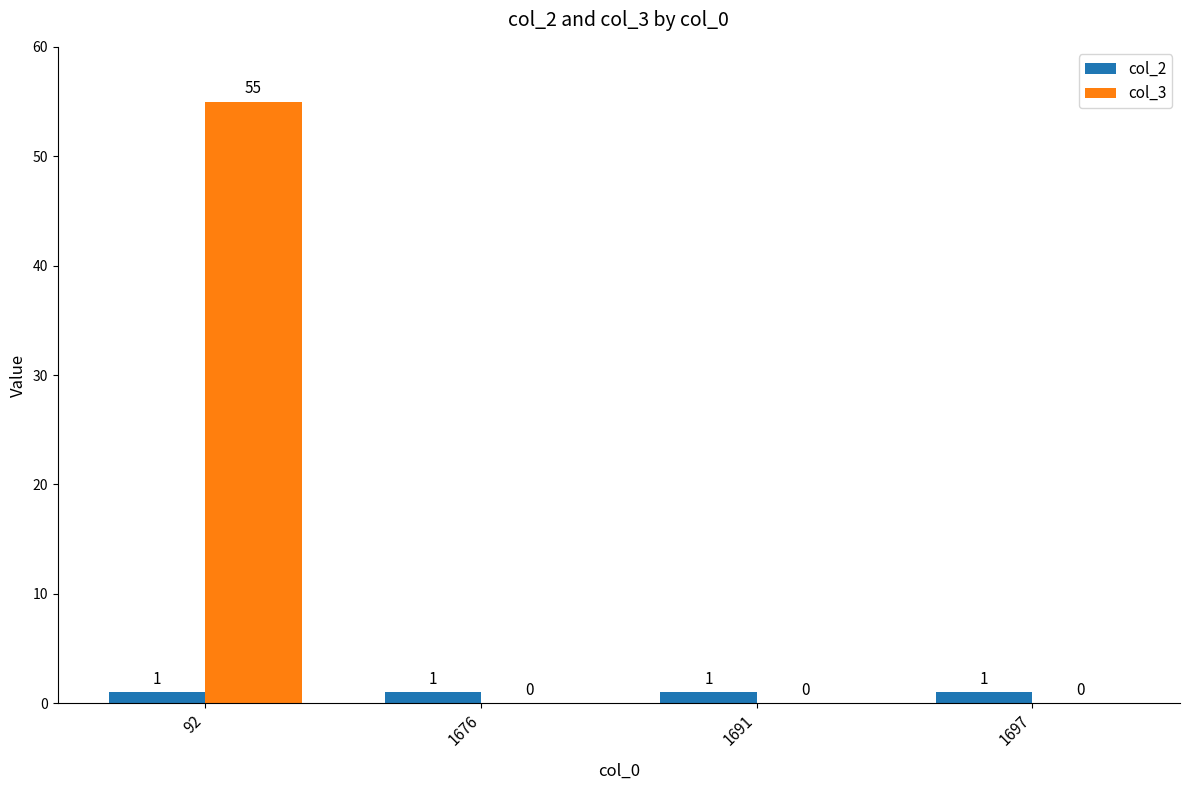

What is the sum of the col_3 values at 92 and 1697?

55